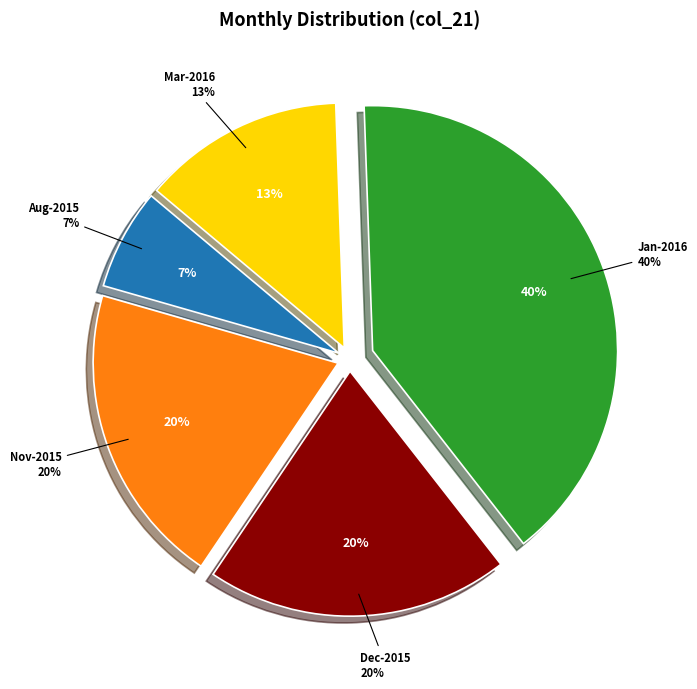

True or false: Nov-2015 accounts for 31% of the total.

False